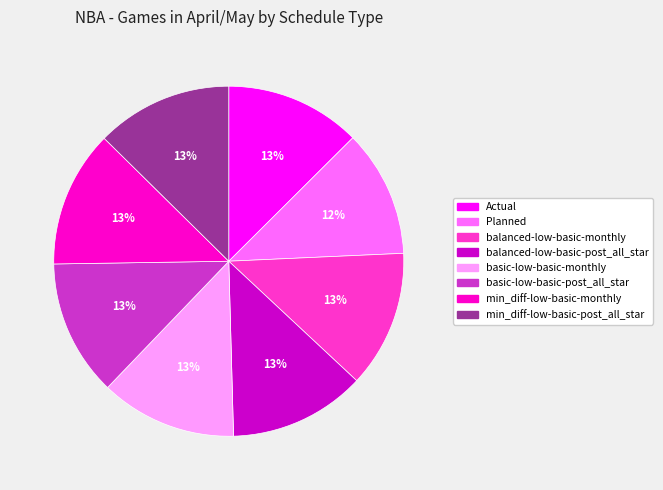

Do basic-low-basic-monthly and Planned together represent more than half of the pie?

No